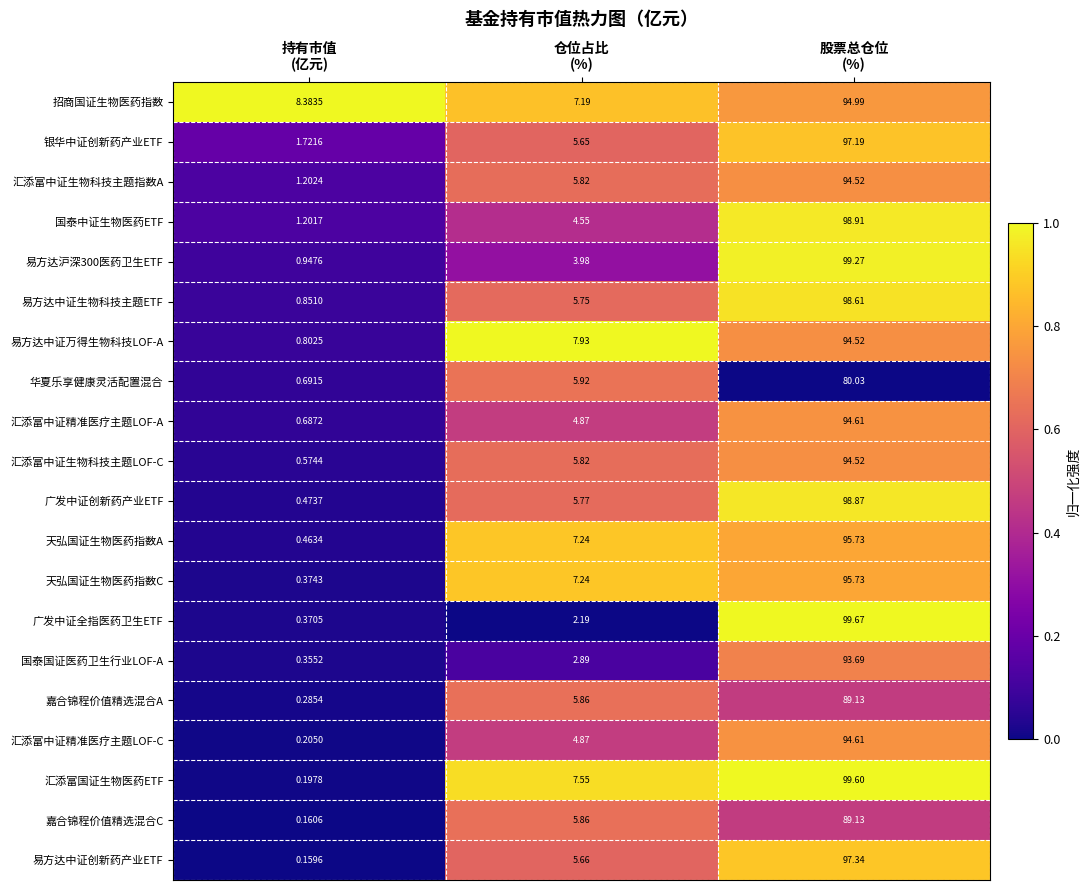

Between 持有市值
(亿元) and 仓位占比
(%), which series saw the biggest shift?

汇添富国证生物医药ETF